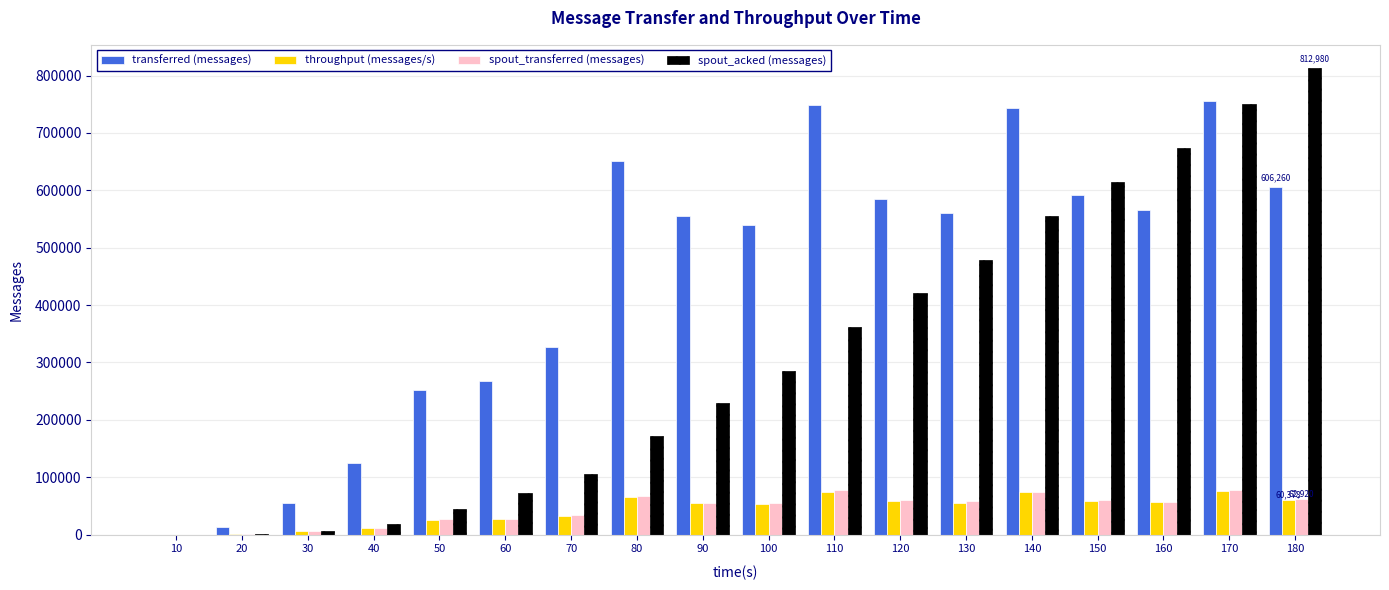

Count the number of data series in this chart.

4